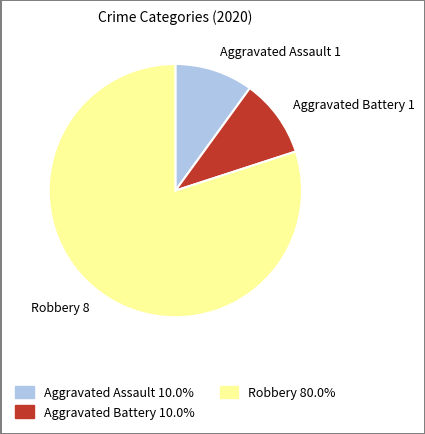

Which category accounts for the majority?

Robbery